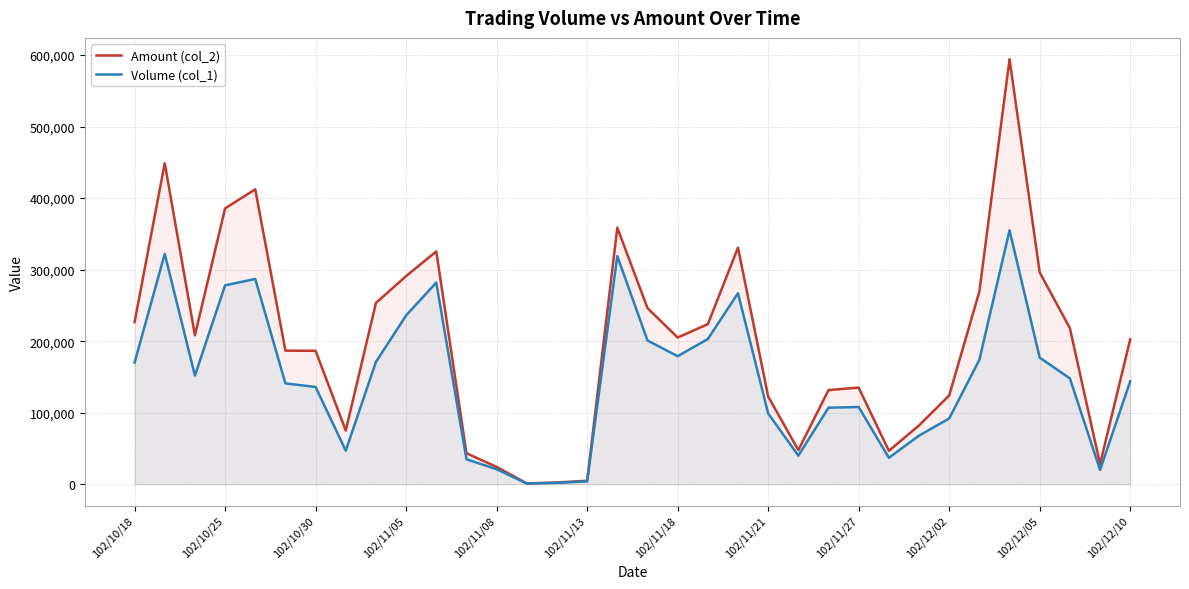

What is the value of the Amount (col_2) point at the 24th from the left?

131660